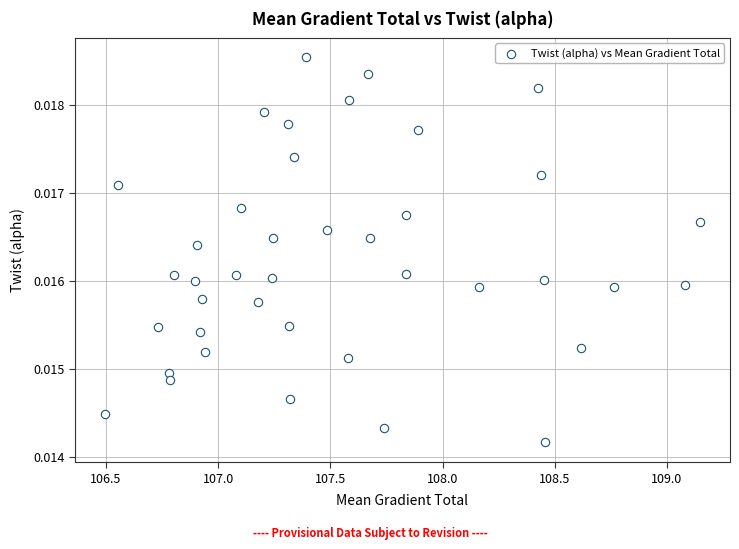

What is the range of X values (max minus min)?

2.7